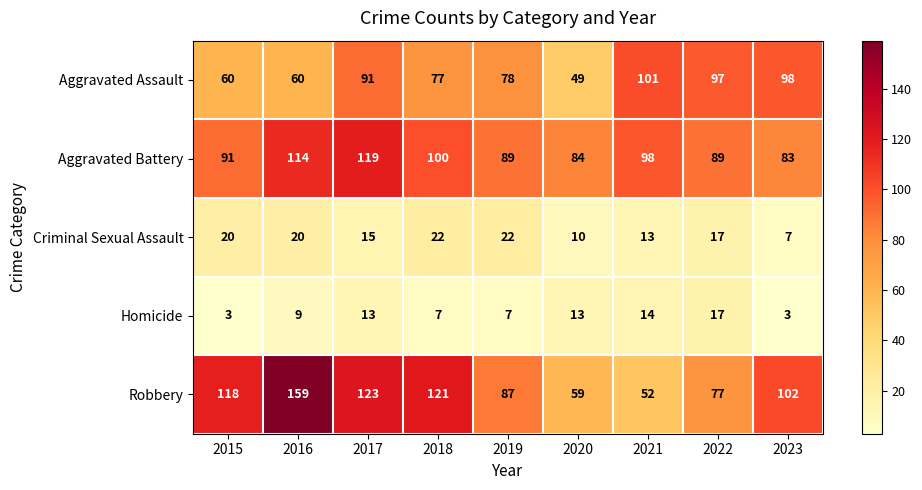

What is the maximum value shown in the chart?

159